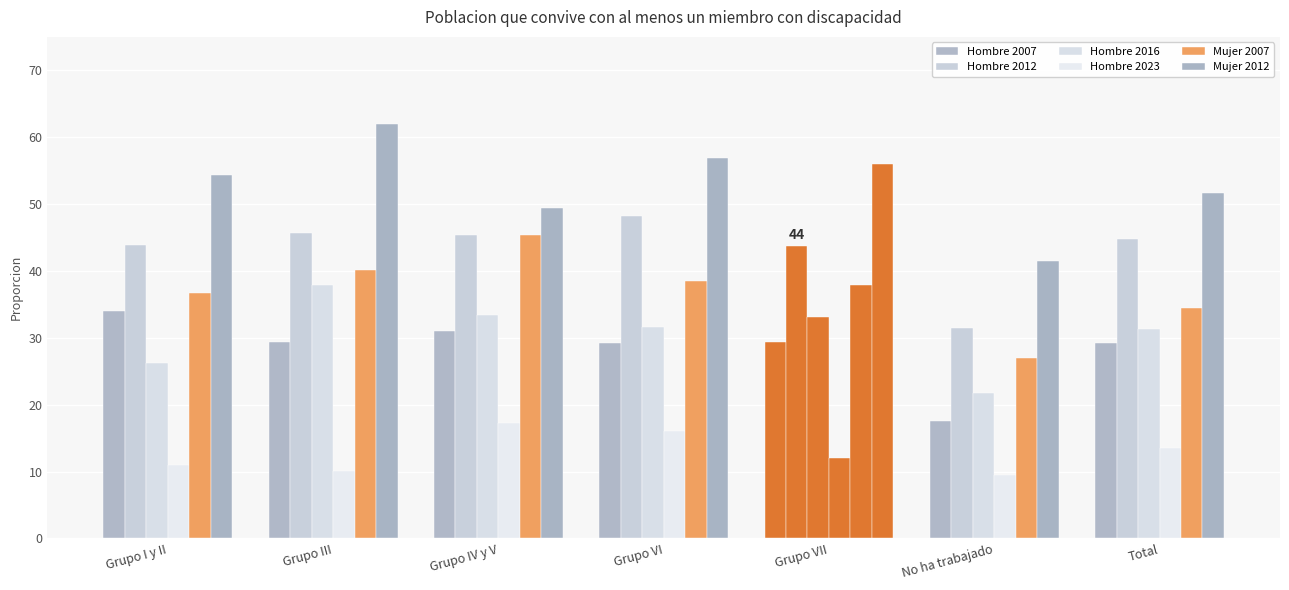

What is the difference between the Mujer 2007 values at Grupo VII and Total?

3.4